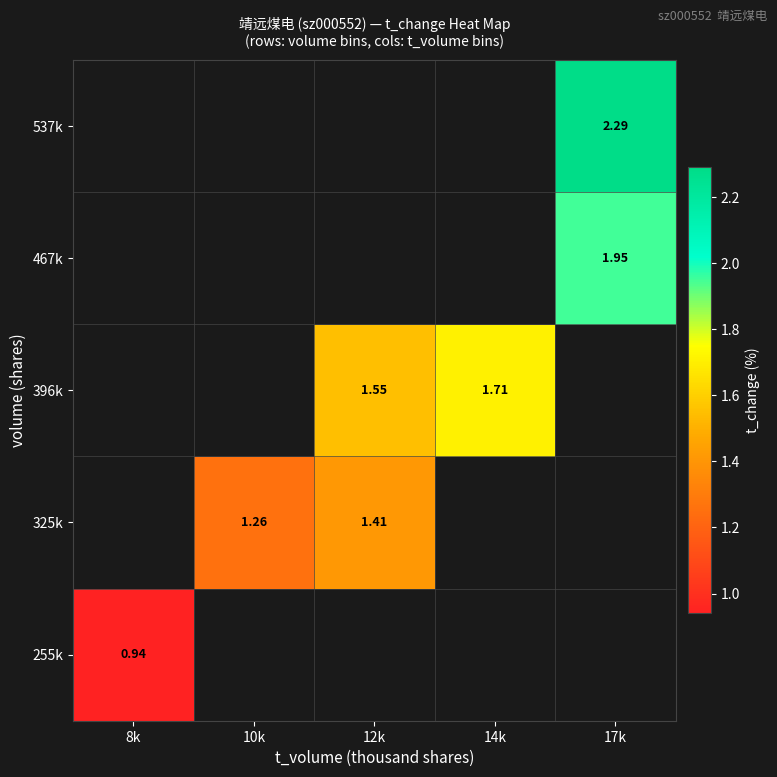

Where does the 325k series first go above 1?

10k